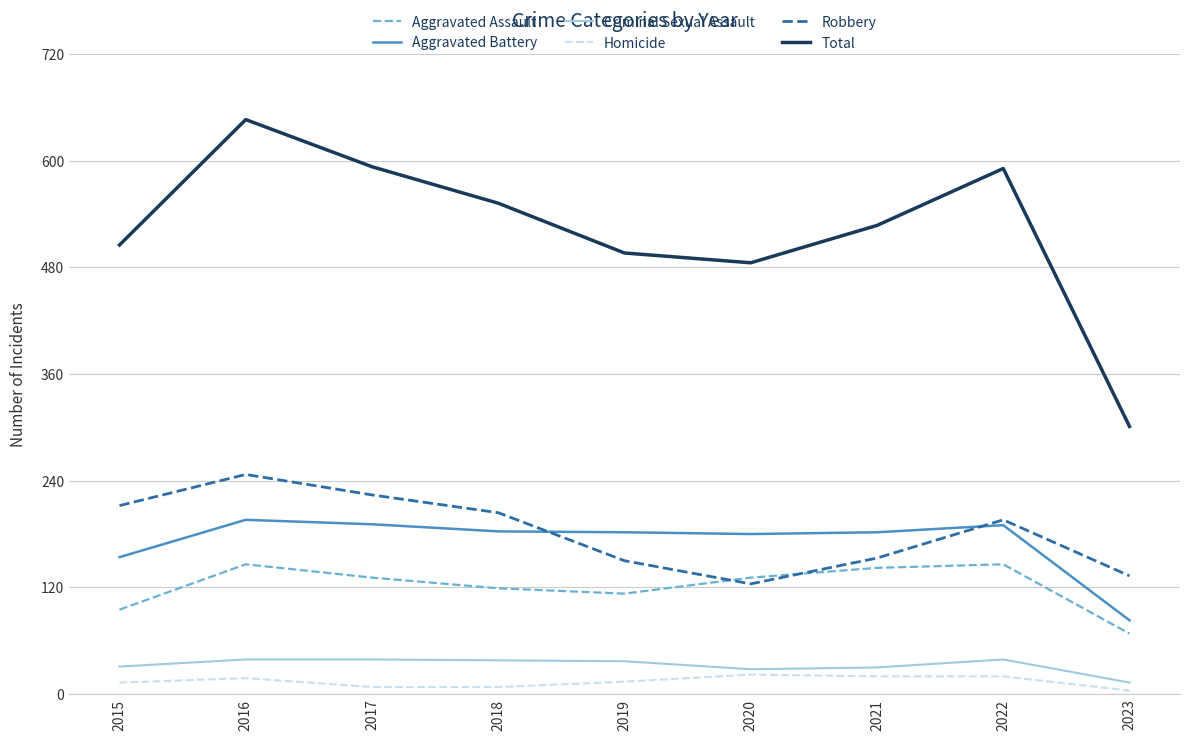

What is the average value of the Criminal Sexual Assault series?

33